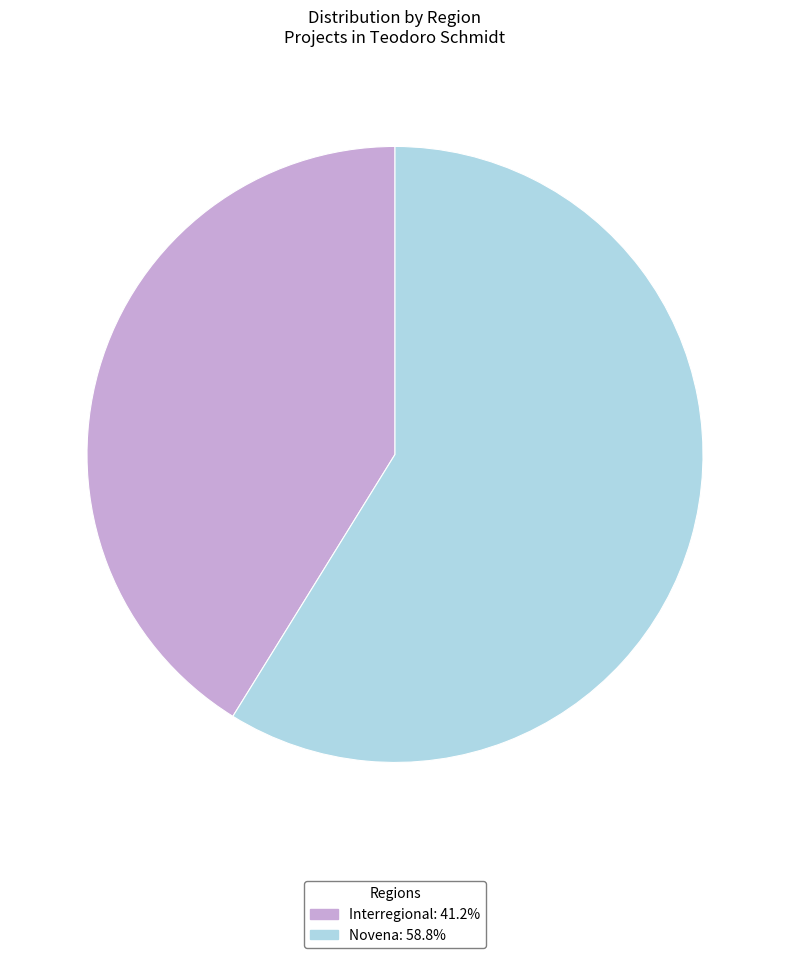

Rank the categories by value from lowest to highest.

Interregional, Novena